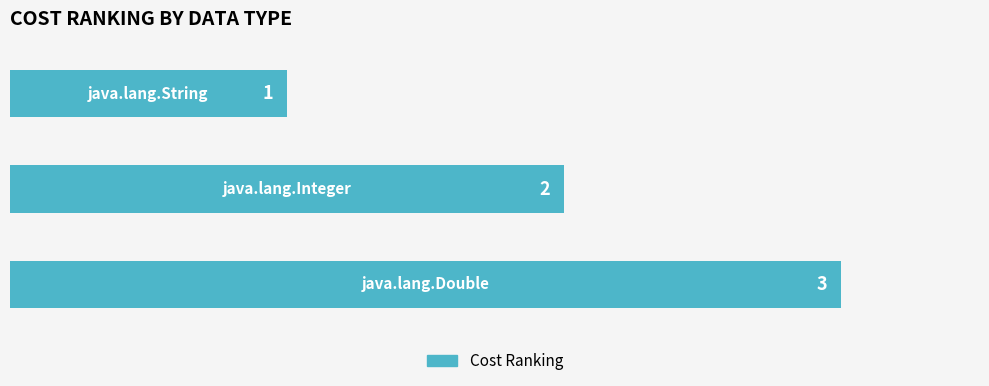

What is the greatest value displayed?

3